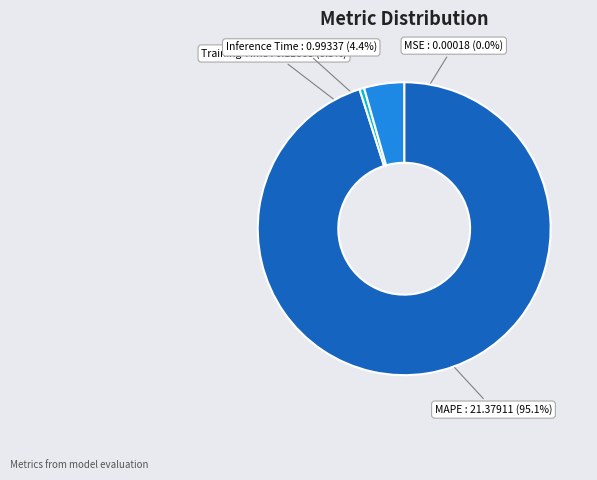

The Training Time slice represents 9% of the pie. True or false?

False